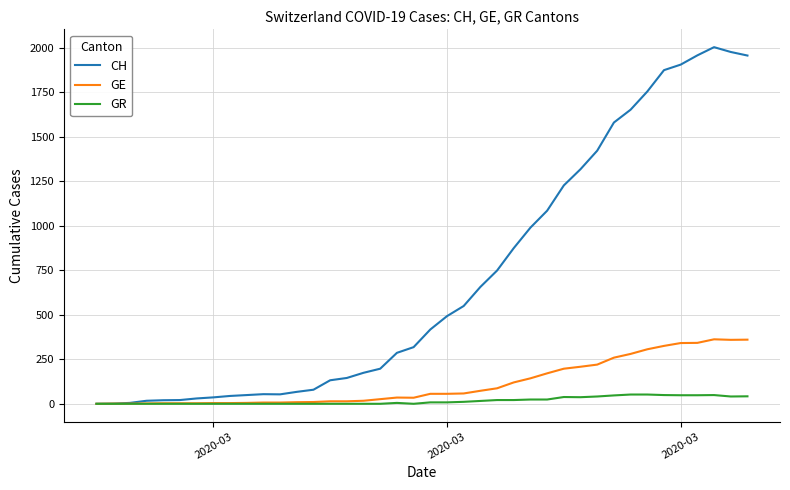

Which series has the widest spread of values?

CH